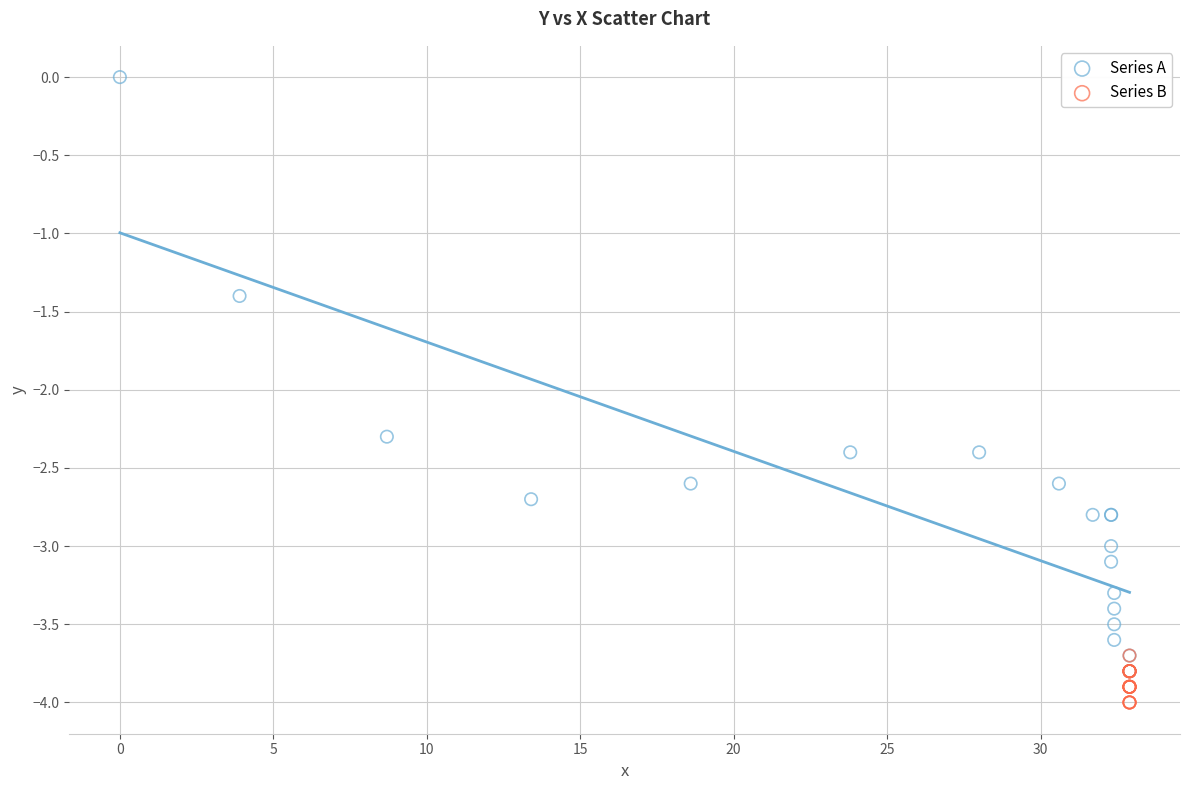

Which series contains the highest Y value?

Series A